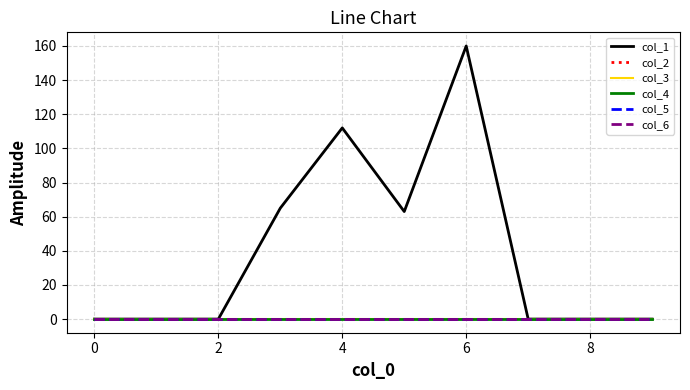

Does the chart have visible grid lines?

Yes